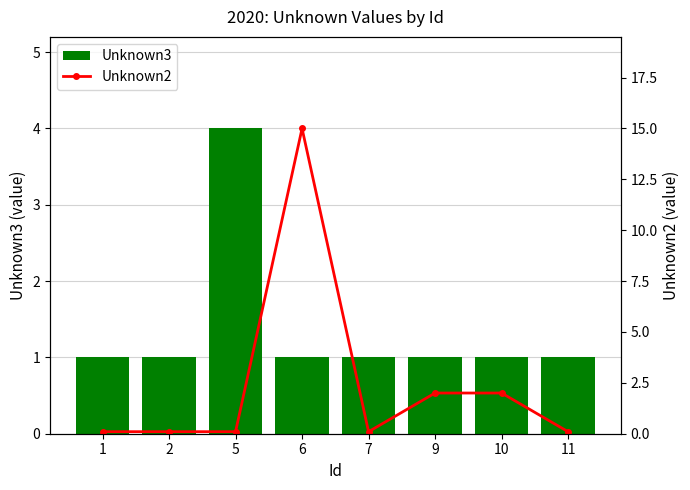

At which category does the chart reach its peak across all series?

6